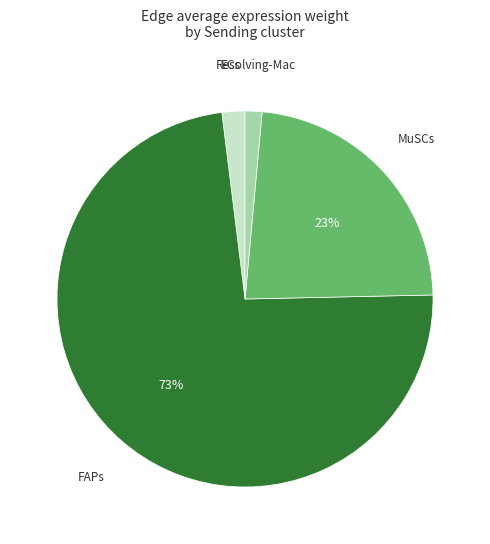

To the nearest percent, what is the average slice percentage?

25%